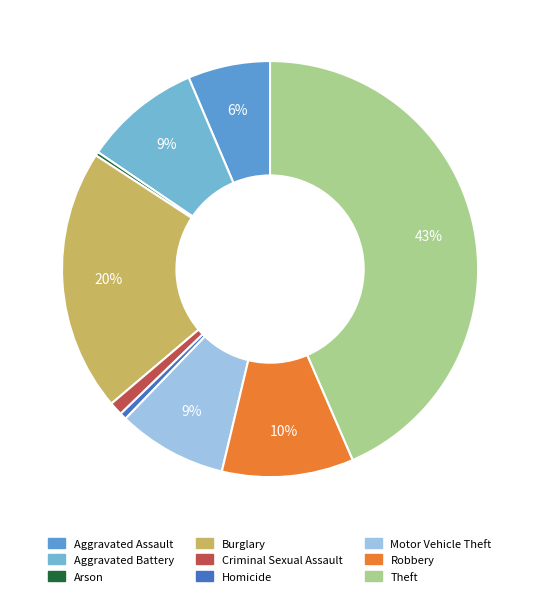

Rank the categories by value from highest to lowest.

Theft, Burglary, Robbery, Aggravated Battery, Motor Vehicle Theft, Aggravated Assault, Criminal Sexual Assault, Homicide, Arson